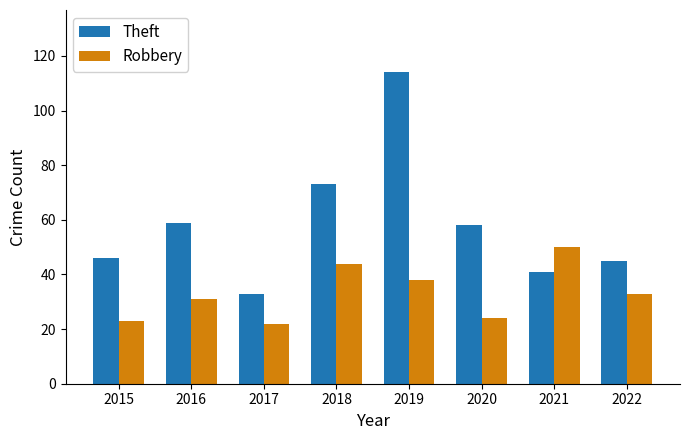

How many groups of bars are there?

8